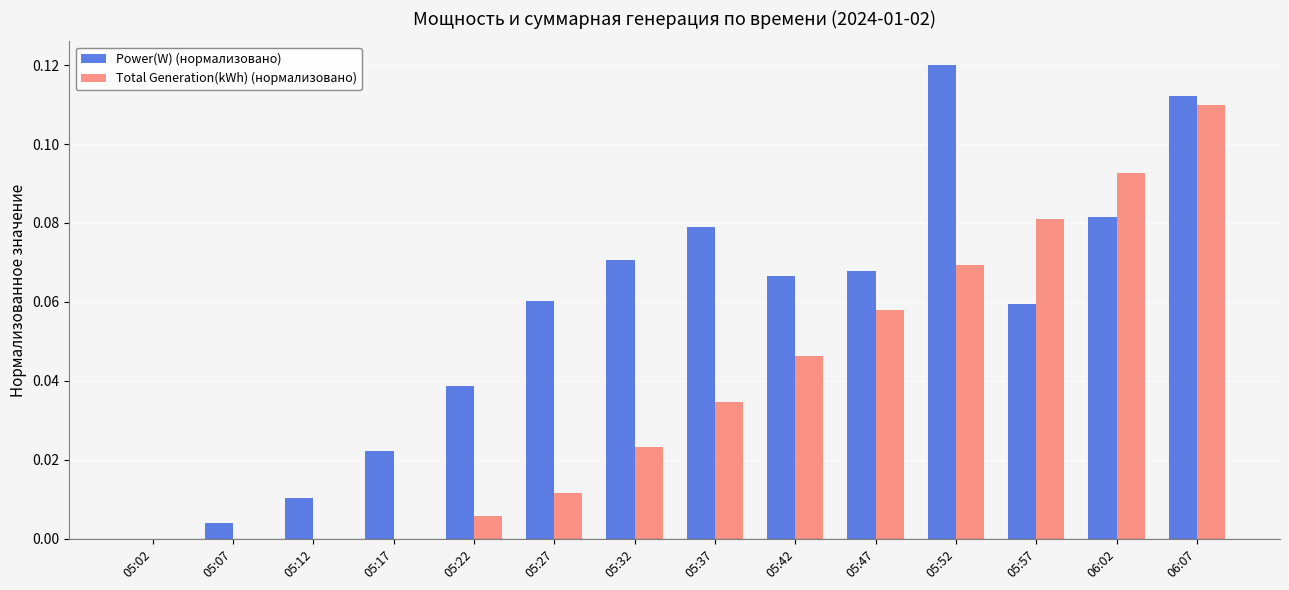

What are all the series names shown in the legend?

Power(W) (нормализовано), Total Generation(kWh) (нормализовано)